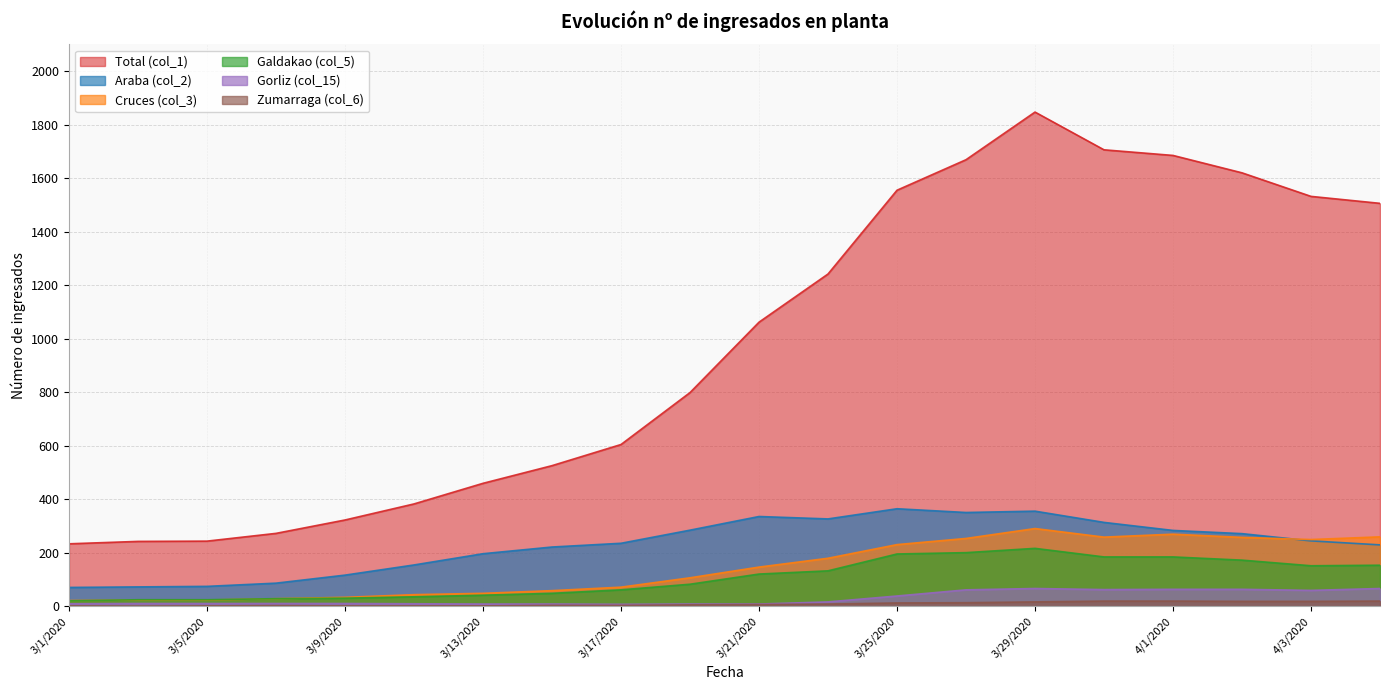

Is the value of Cruces (col_3) at 3/25/2020 greater than the value of Araba (col_2) at 3/19/2020?

No